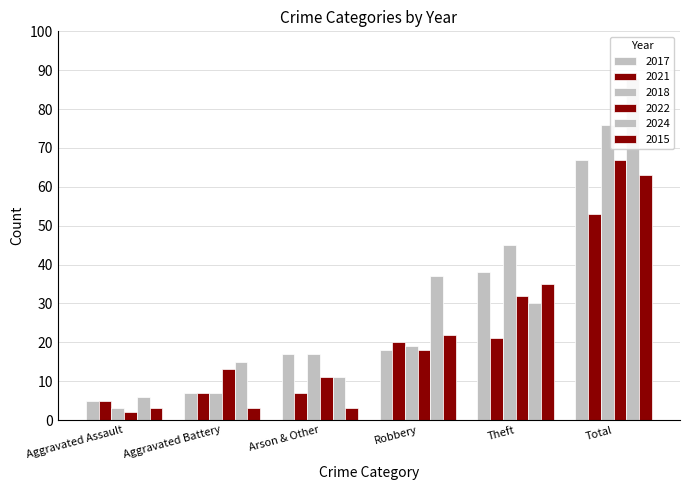

The value of 2018 at Arson & Other is 17. True or false?

True